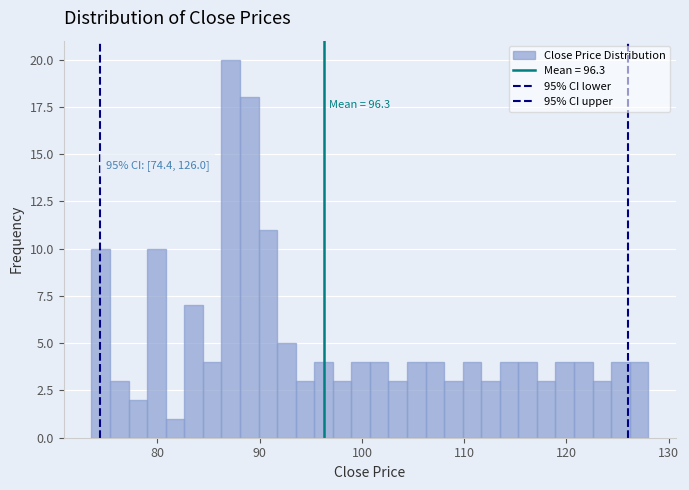

Around what value on the x-axis is the tallest bar? Give the approximate position of its centre, as read against the axis.

87